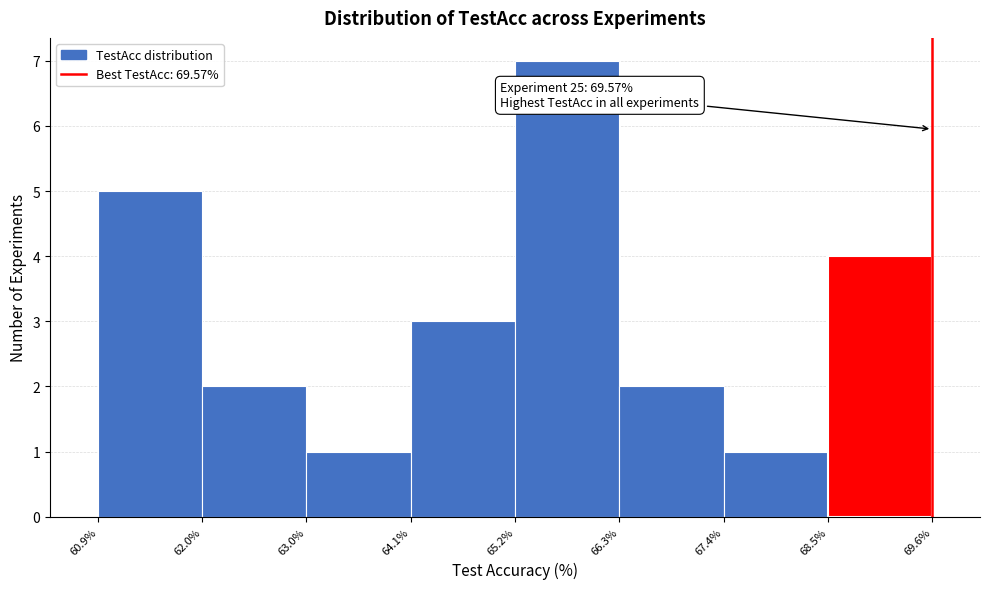

Which range on the x-axis has the tallest bar?

65.2% to 66.3%